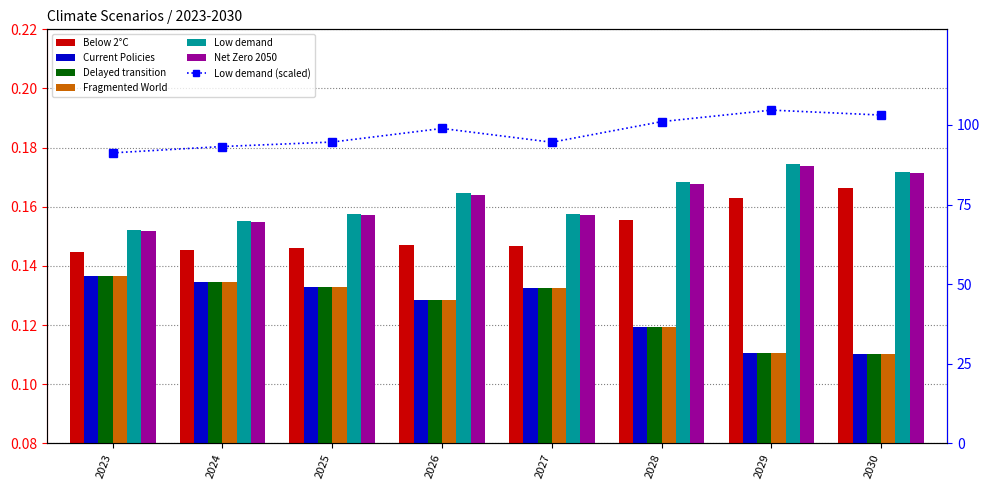

At 2026, list the series in order from smallest to largest.

Fragmented World, Delayed transition, Current Policies, Below 2°C, Net Zero 2050, Low demand